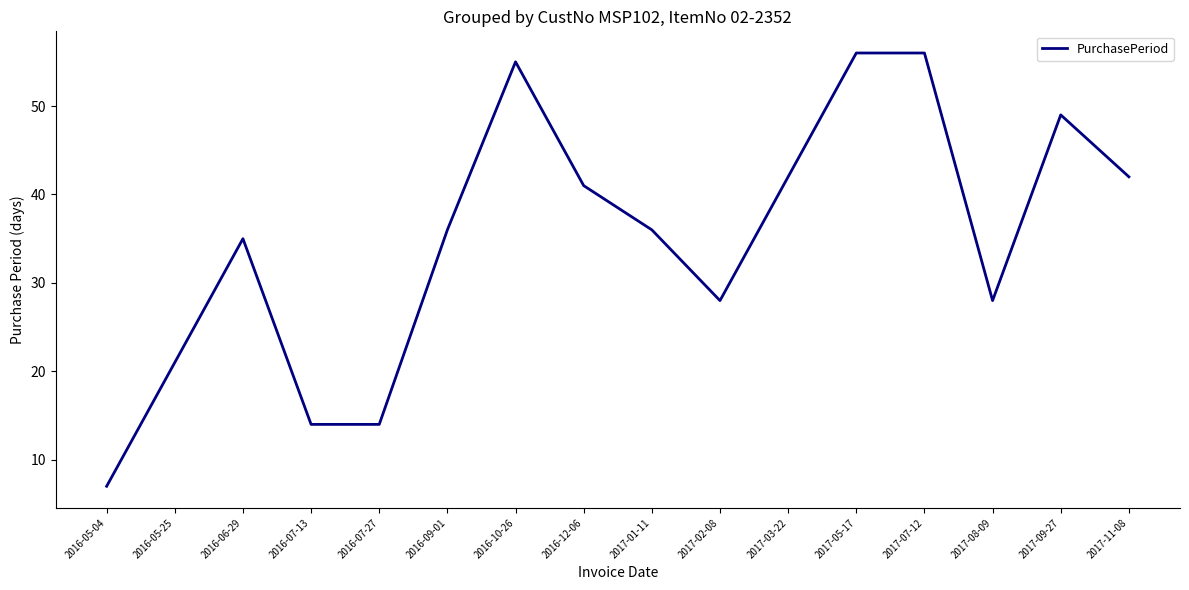

What position from the right is 2017-09-27?

2